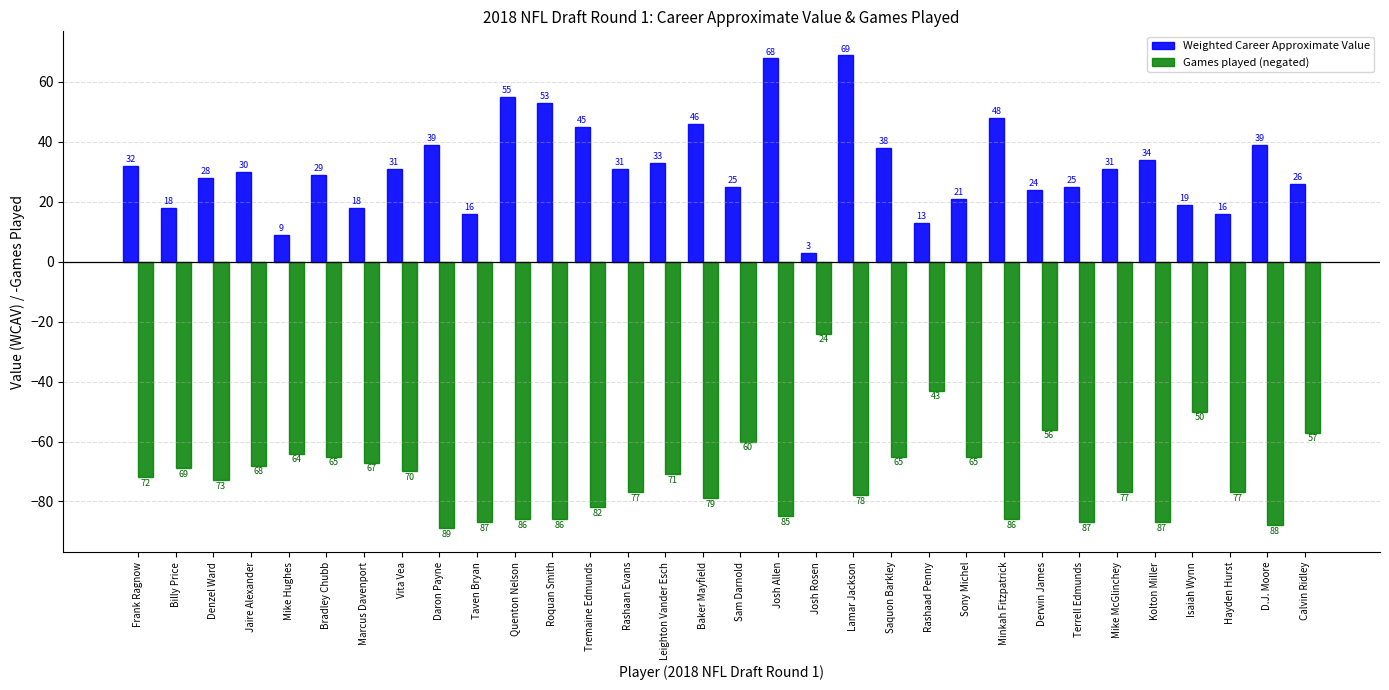

Which category has the lowest value in the Games played (negated) series?

Daron Payne